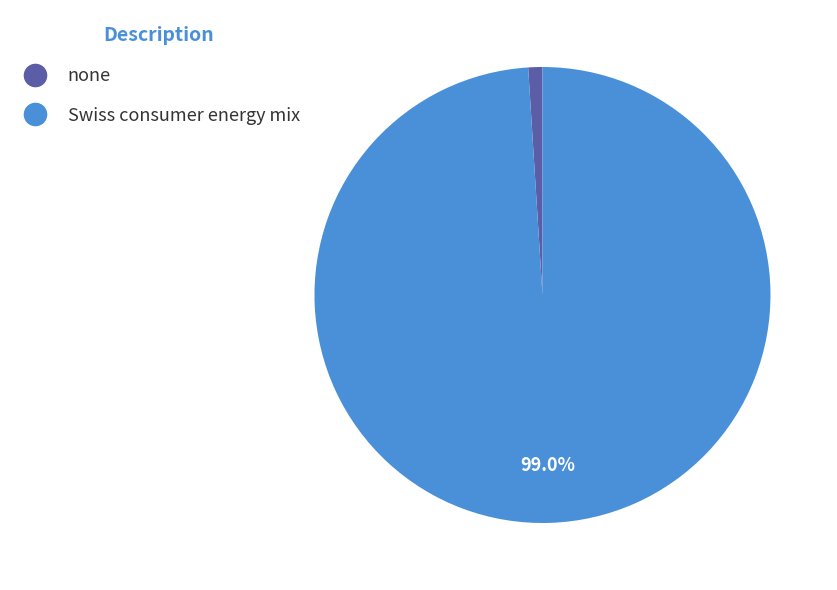

Between none and Swiss consumer energy mix, which is larger?

Swiss consumer energy mix